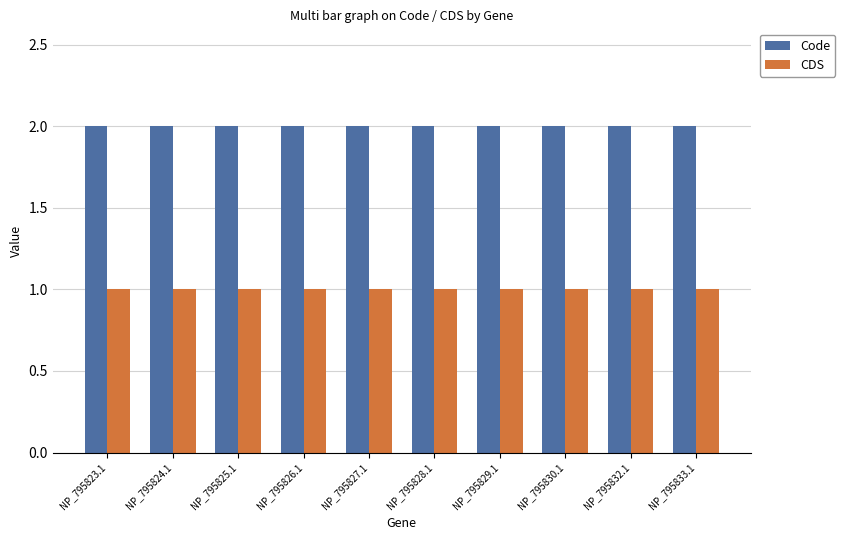

Is the value of Code at NP_795826.1 greater than the value of CDS at NP_795832.1?

Yes